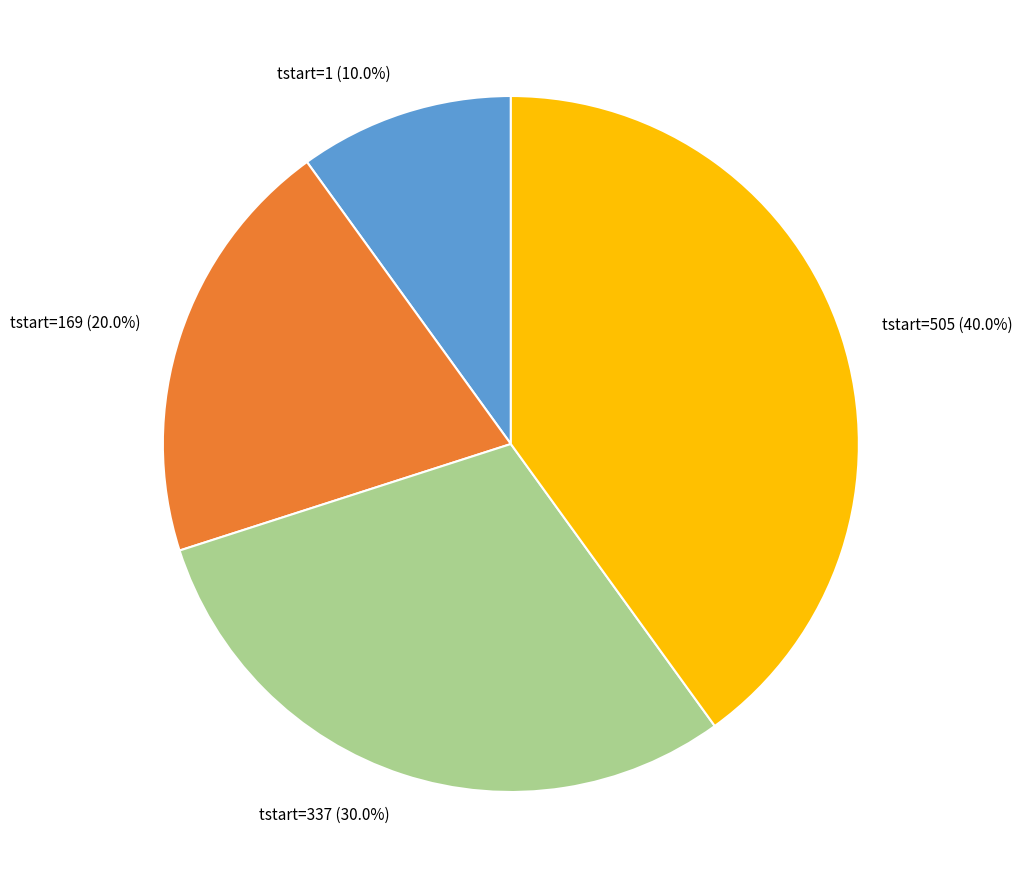

Which category has the smallest portion of the pie?

tstart=1